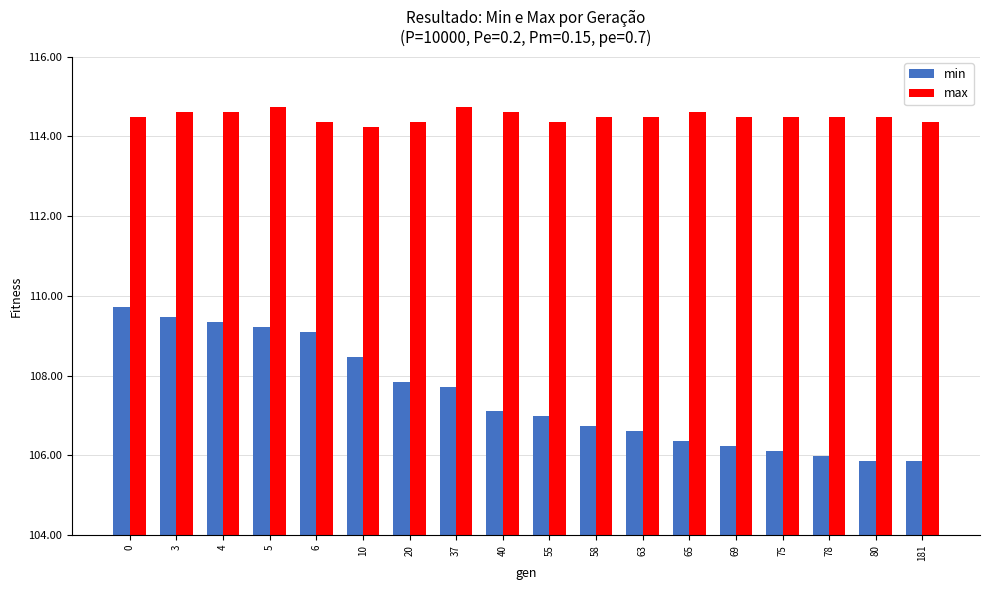

Which series has the largest total across all categories?

max